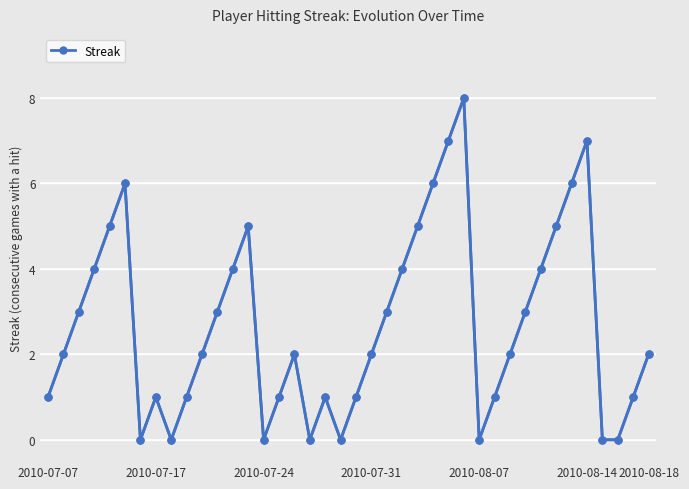

What is the maximum value shown in the chart?

8